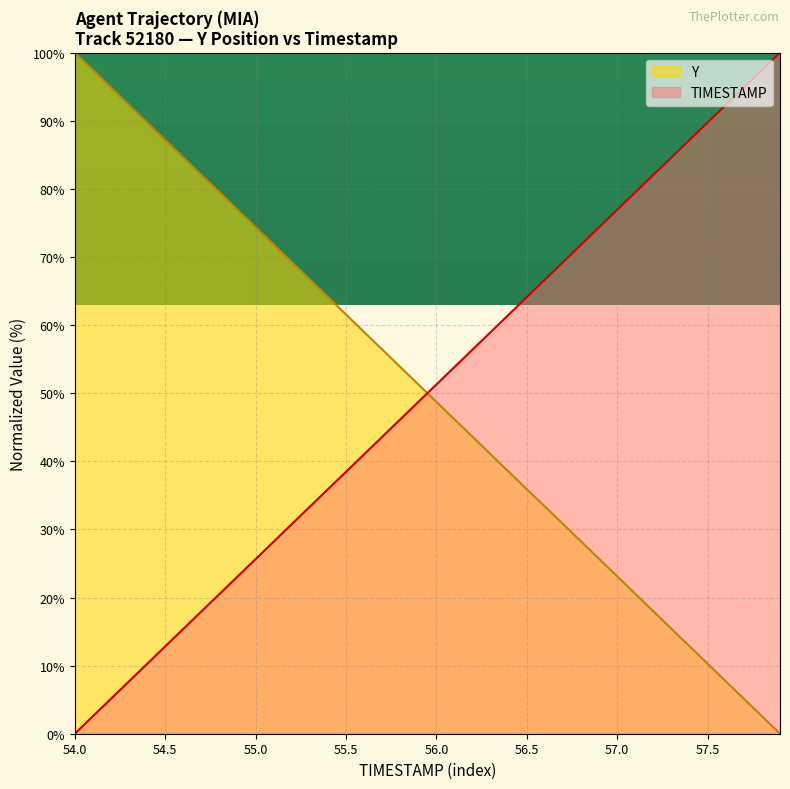

At which label does TIMESTAMP reach its minimum?

54.0